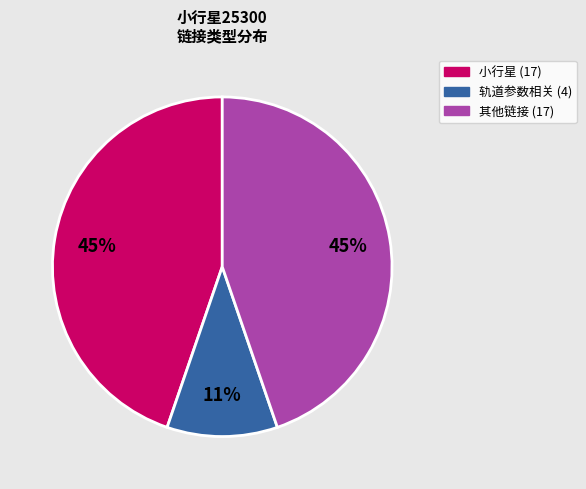

To the nearest percent, what is the average slice percentage?

33%